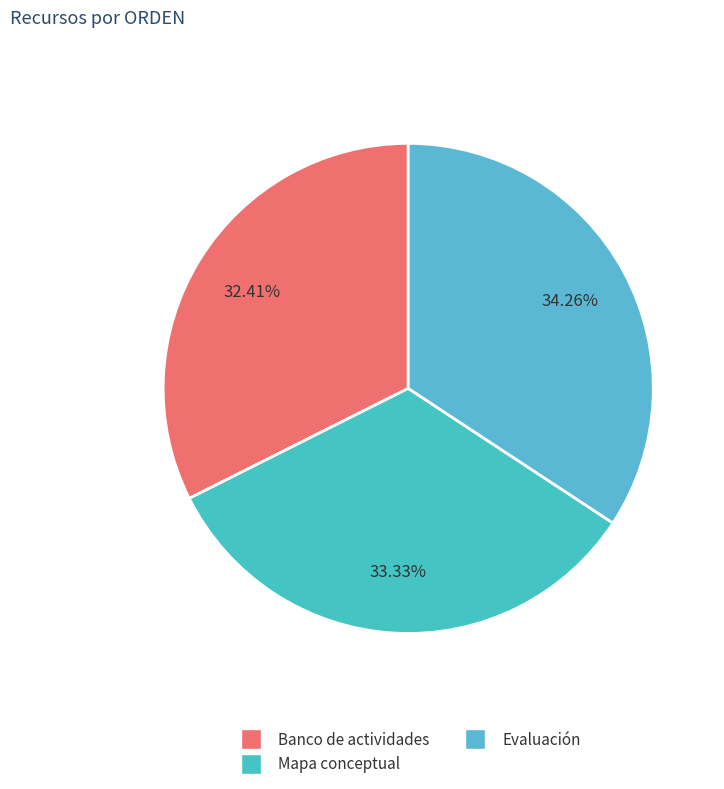

Is Banco de actividades the majority of the pie?

No